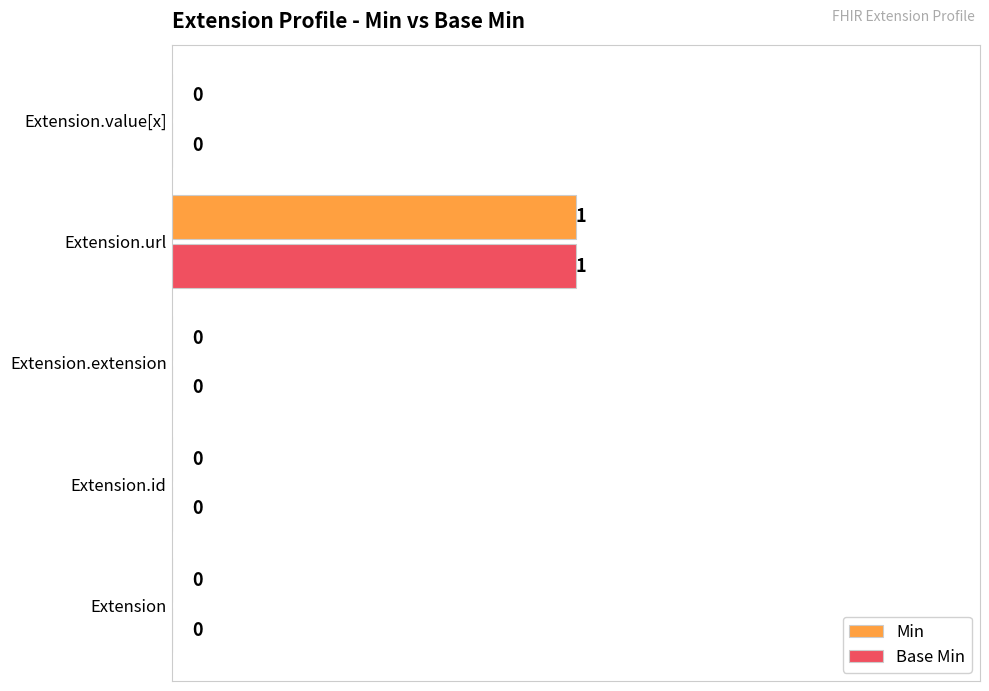

The value of Base Min at Extension.value[x] is 0. True or false?

True